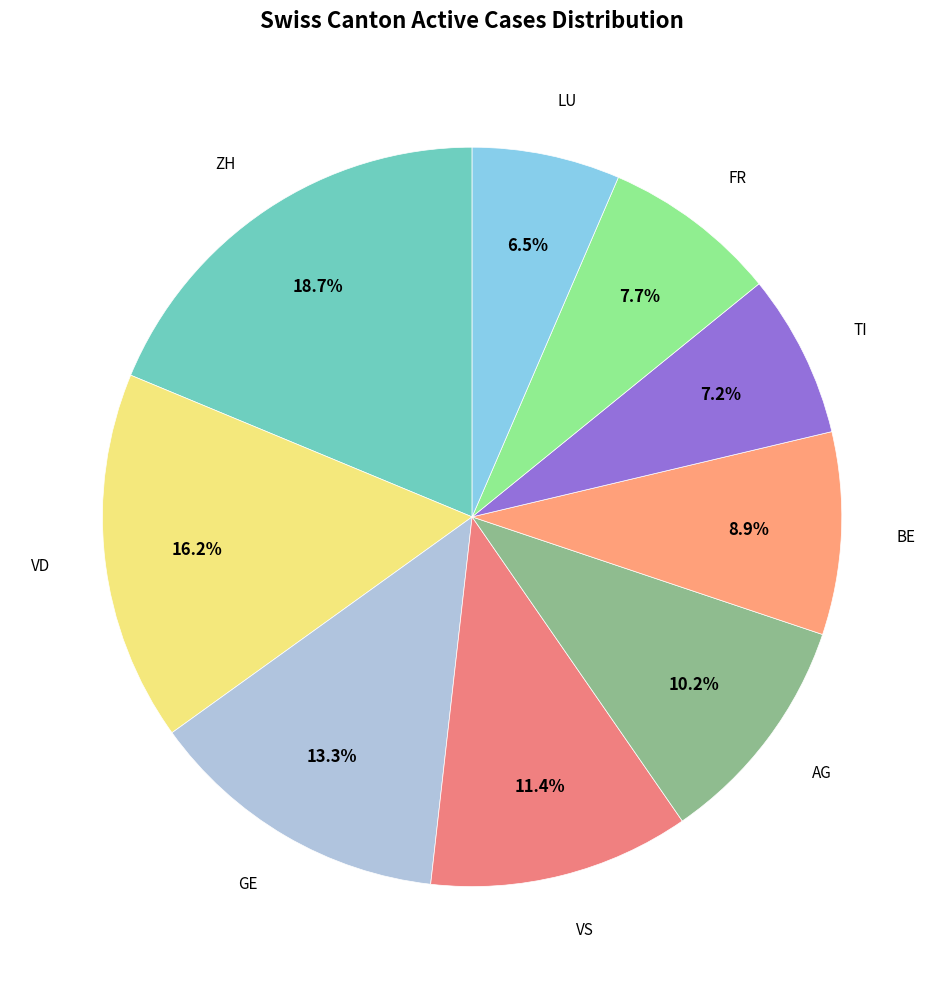

To the nearest percent, what is the difference between the largest and smallest slice percentages?

12%